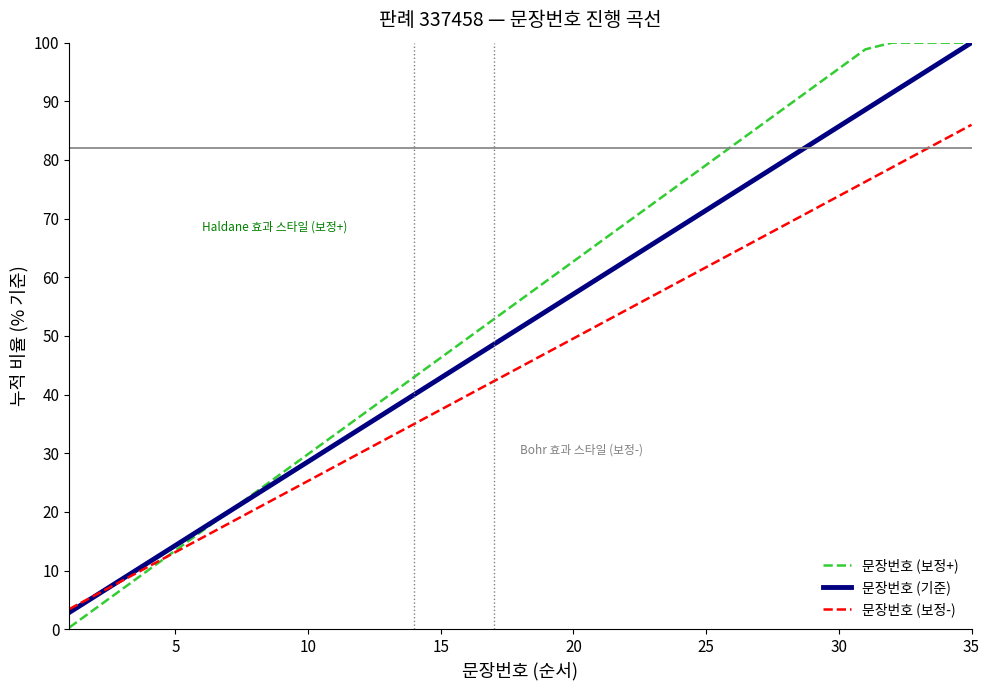

How many lines are shown in the chart?

3